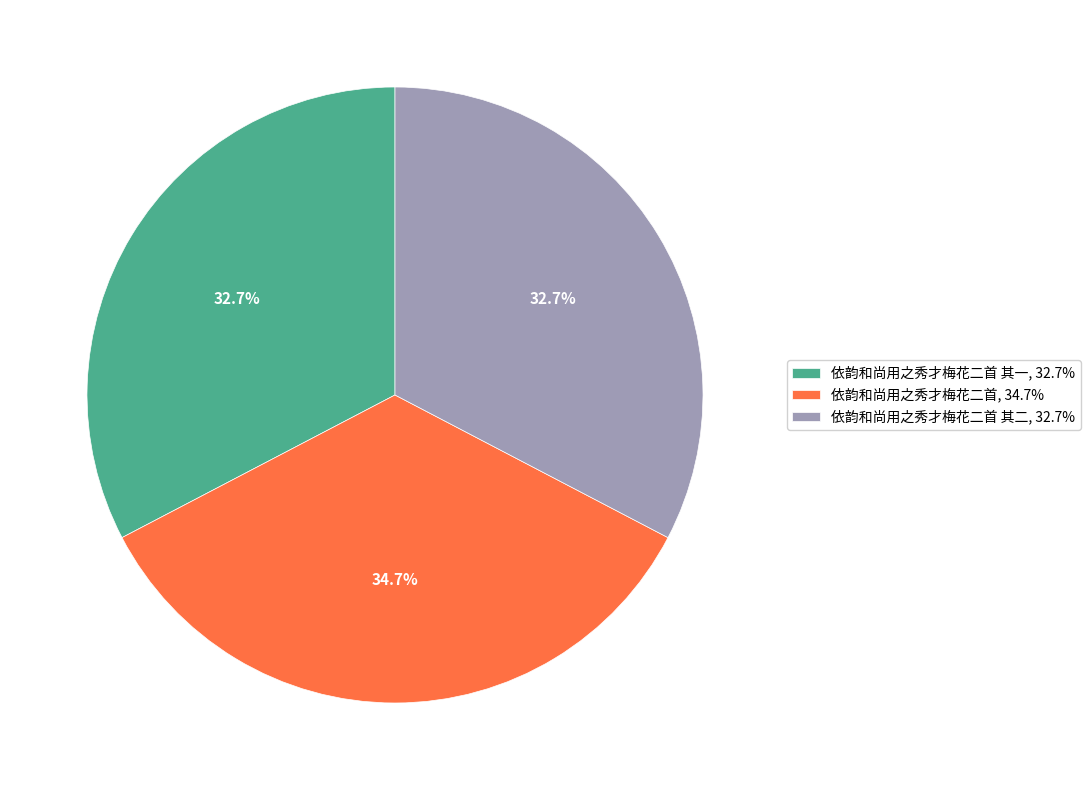

Combined, what portion of the pie is 依韵和尚用之秀才梅花二首 其一, 32.7% and 依韵和尚用之秀才梅花二首, 34.7%?

67.3%